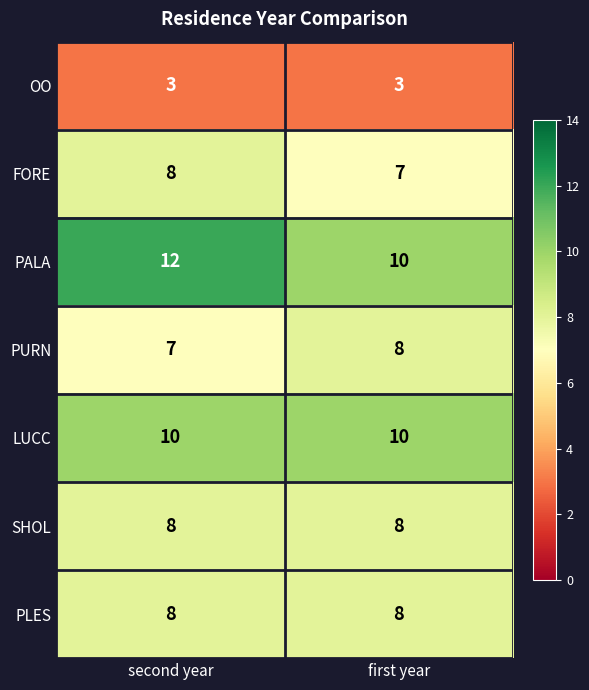

Reading left to right, extract all data points from this chart.

OO: second year=3	first year=3
FORE: second year=8	first year=7
PALA: second year=12	first year=10
PURN: second year=7	first year=8
LUCC: second year=10	first year=10
SHOL: second year=8	first year=8
PLES: second year=8	first year=8